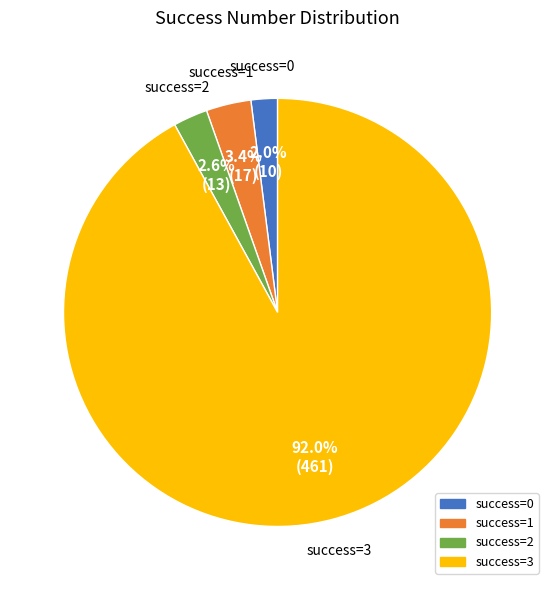

Is there a majority slice in this chart?

Yes